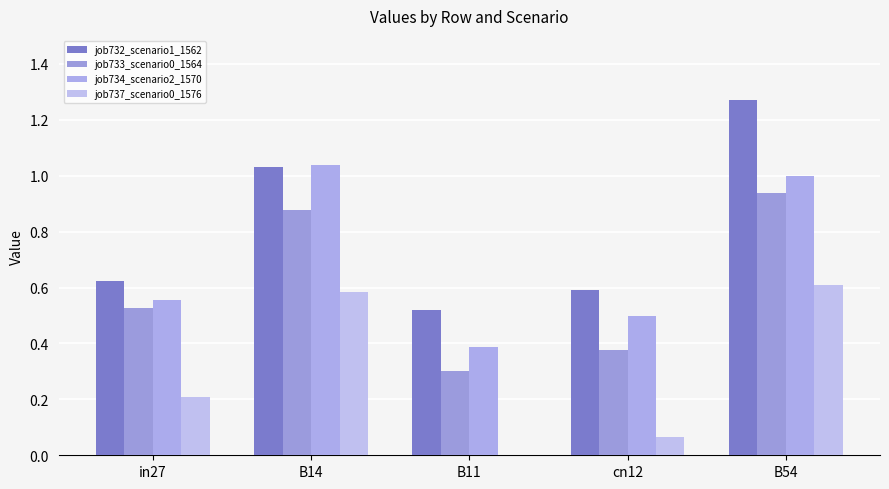

What is the total value across all series at B11?

1.2